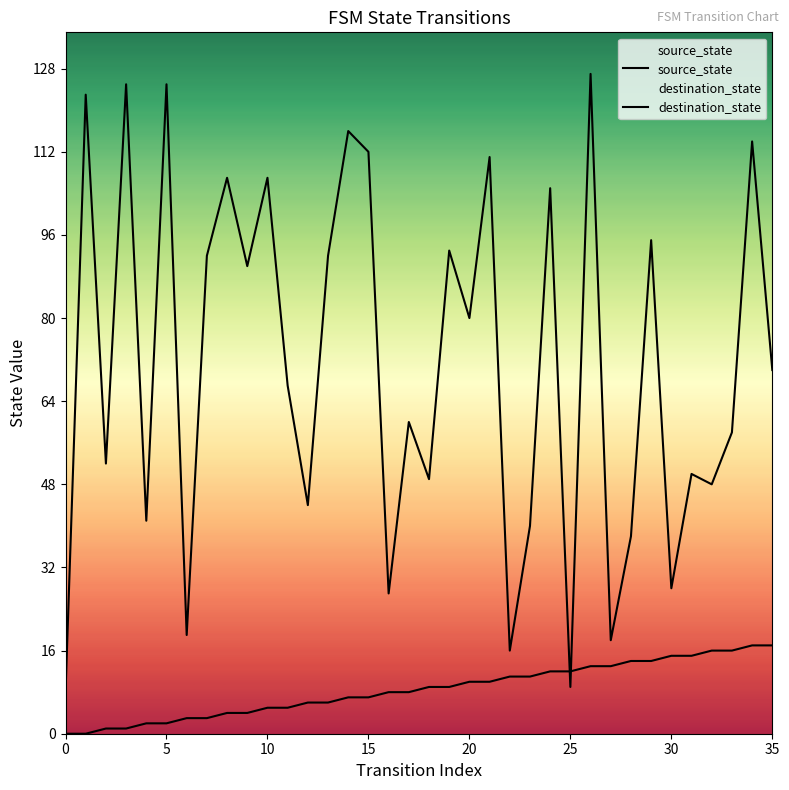

What is the spread (max minus min) of values at 9?

86